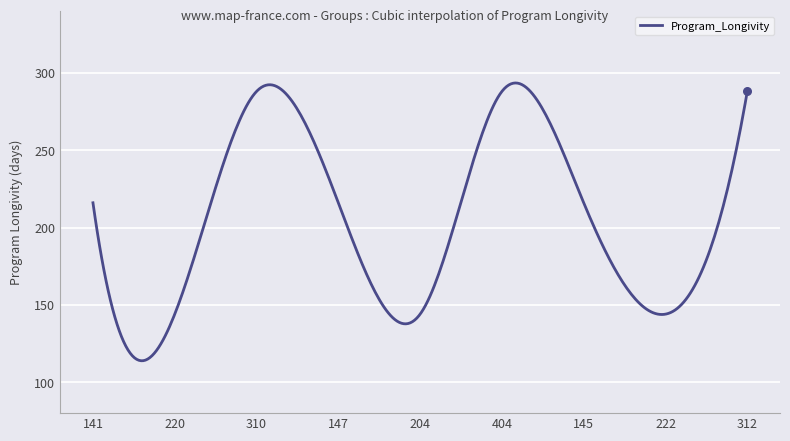

What is the minimum value shown in the chart?

113.9